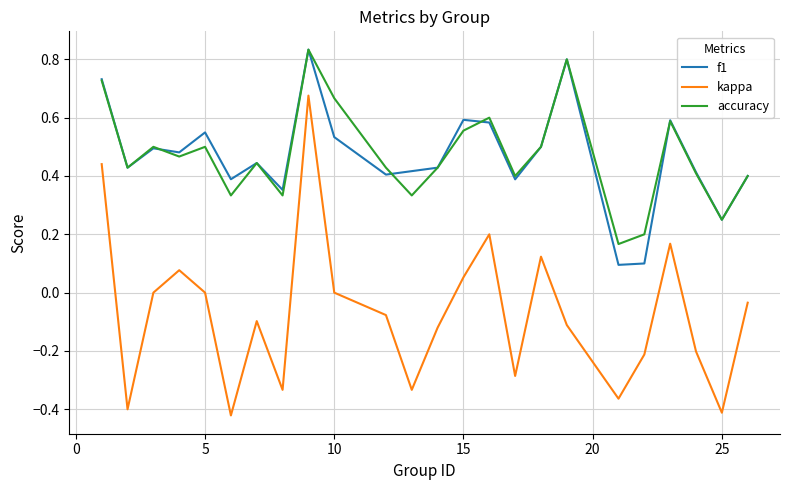

True or false: kappa and accuracy intersect in this chart.

False